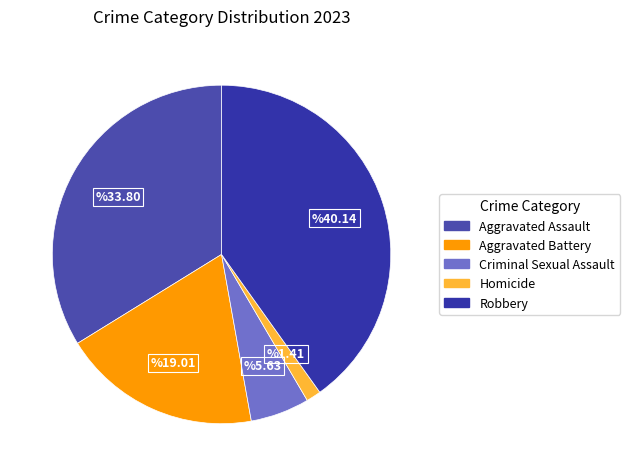

Between Aggravated Assault and Robbery, which is larger?

Robbery